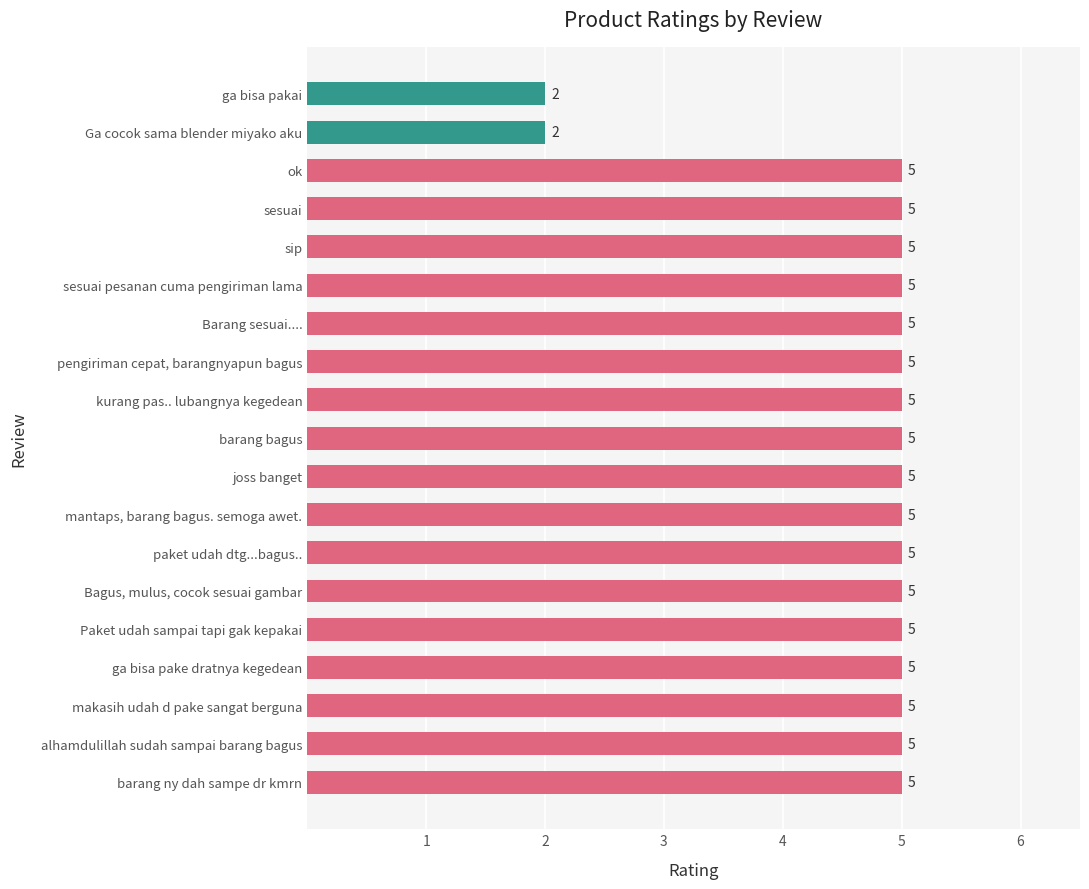

What is the greatest value displayed?

5